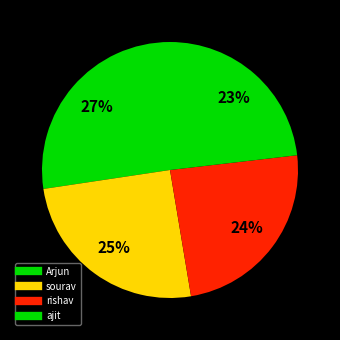

How many segments does this pie chart have?

4